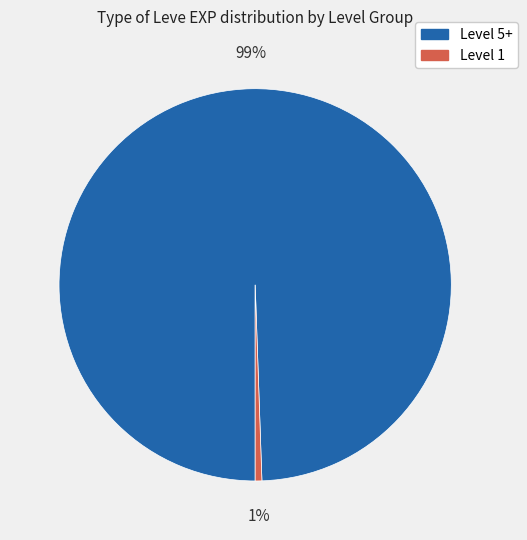

Is there any slice that represents more than half of the pie?

Yes